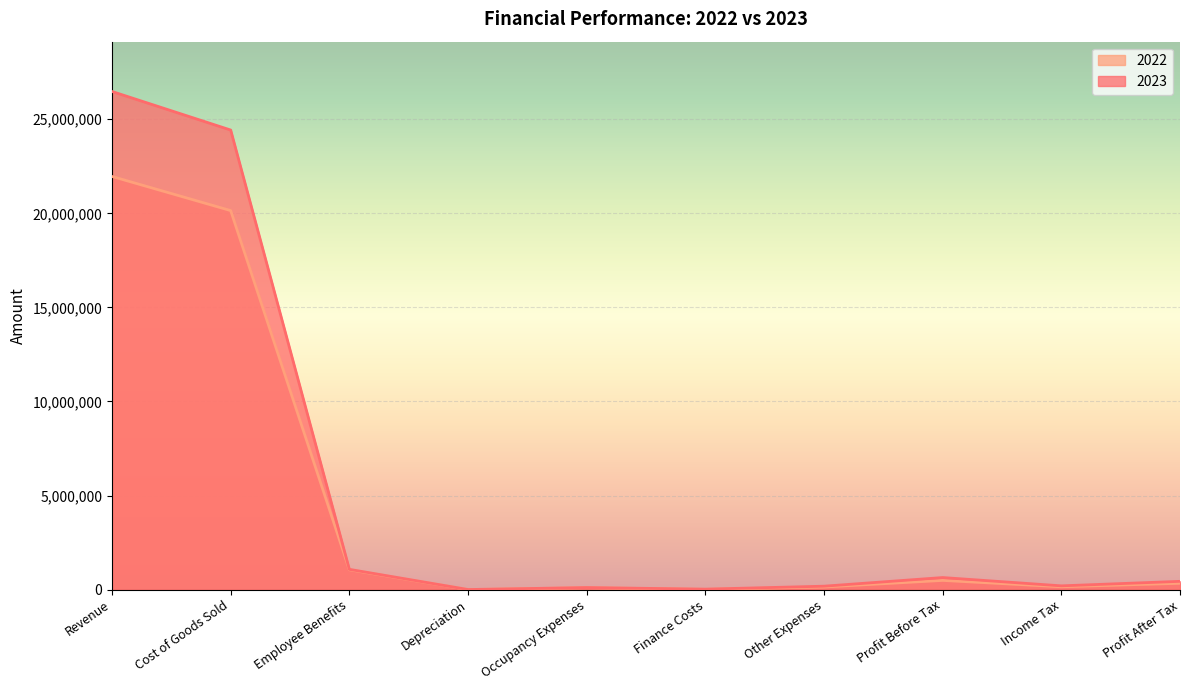

What is the approximate value of 2023 at Profit After Tax?

441656